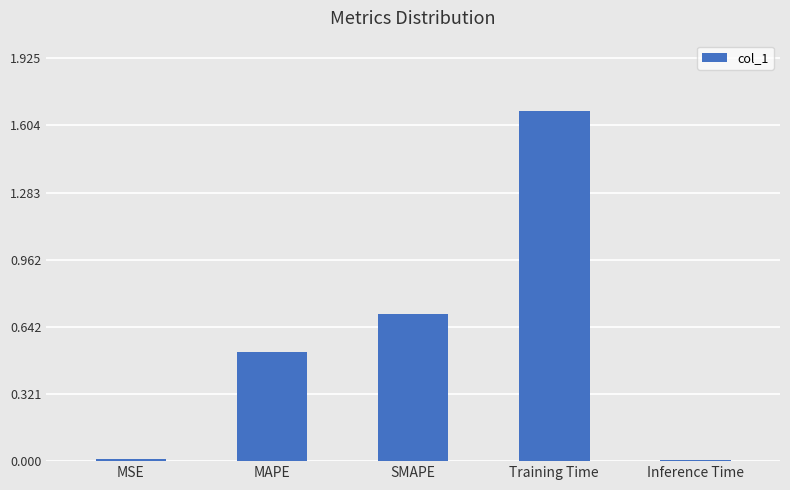

What is the sum of all values?

2.9